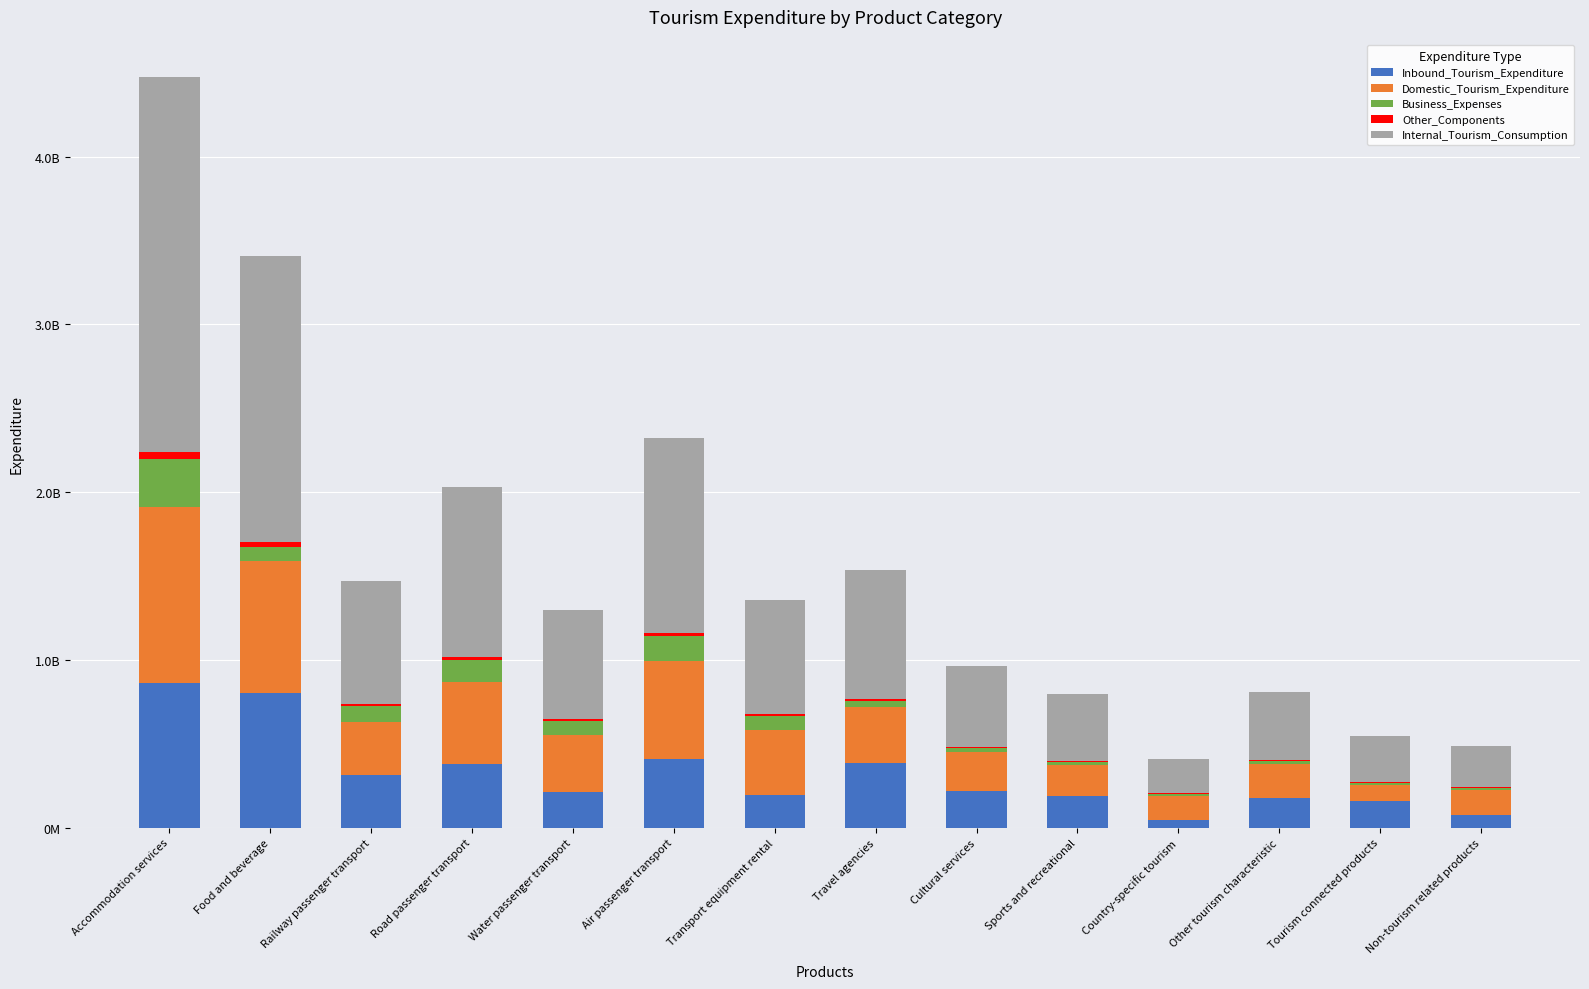

Are the bars horizontal?

No